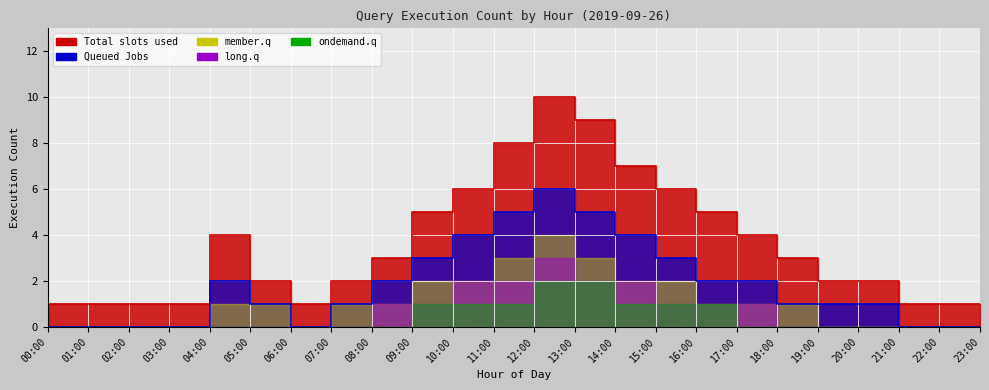

Count the ondemand.q values in the range 0 to 1.

22